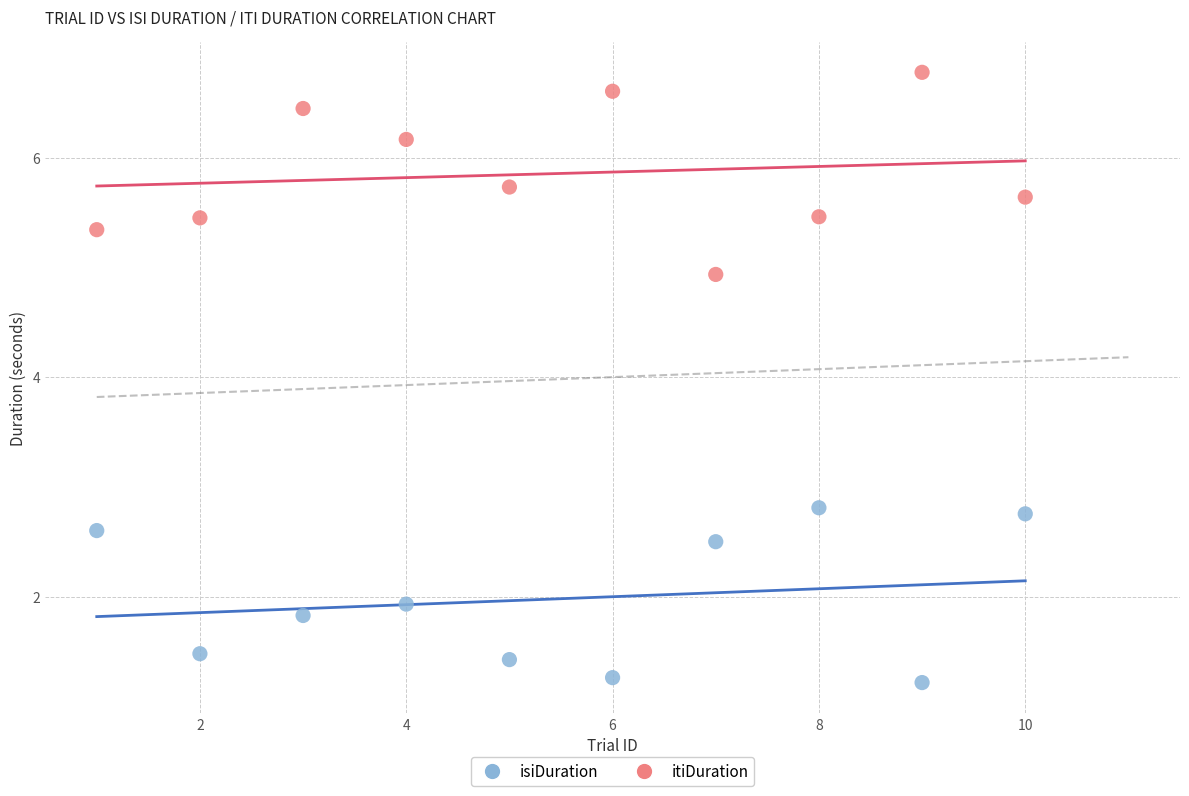

In the isiDuration series, what Y value is closest to 2?

1.9